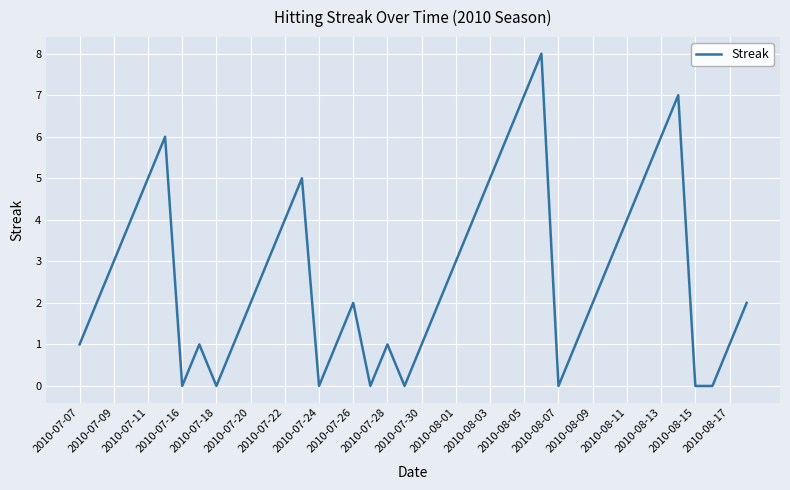

True or false: the data has more than 2 interior local peaks.

True